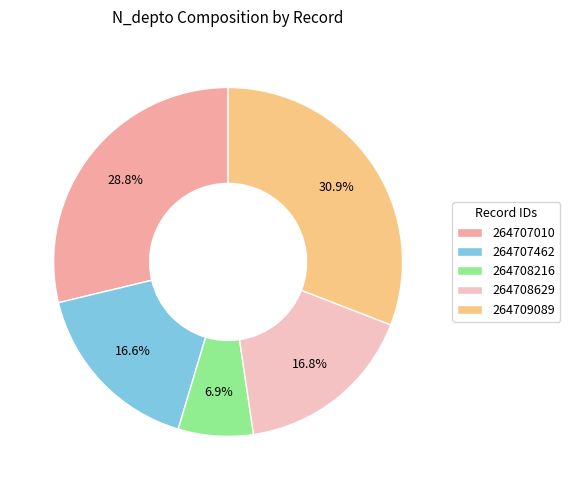

To the nearest percent, what portion does 264709089 represent?

31%